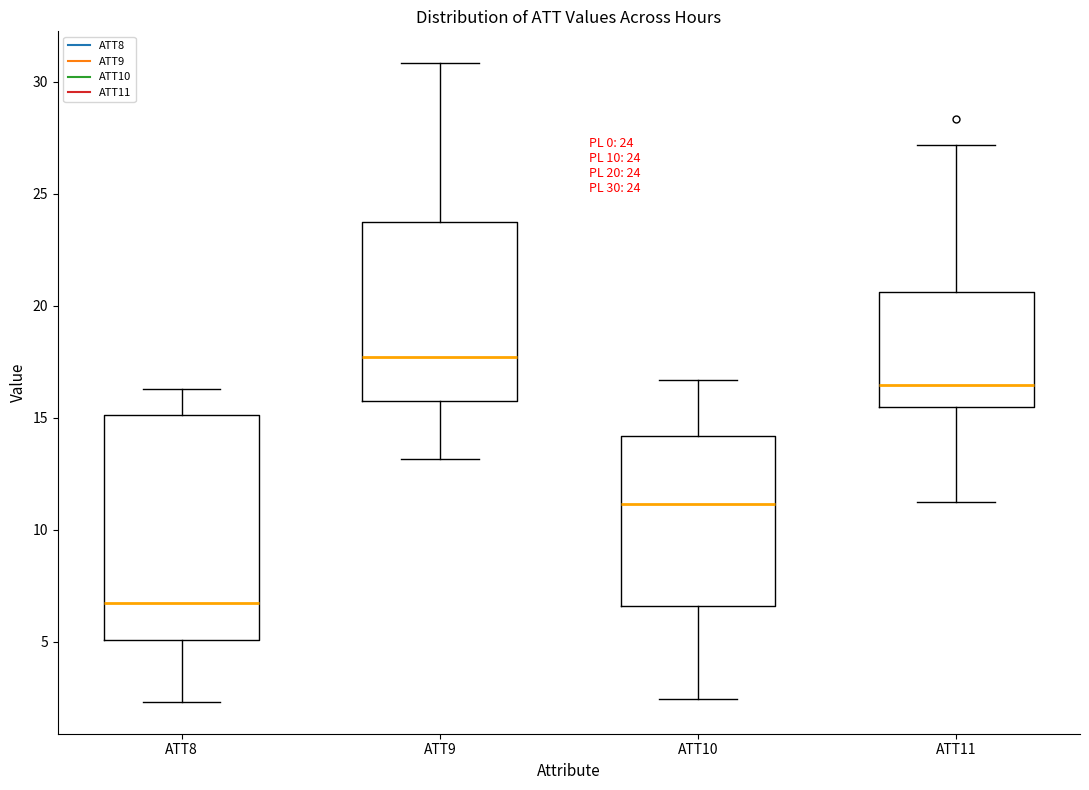

Which box has the highest median line?

ATT9